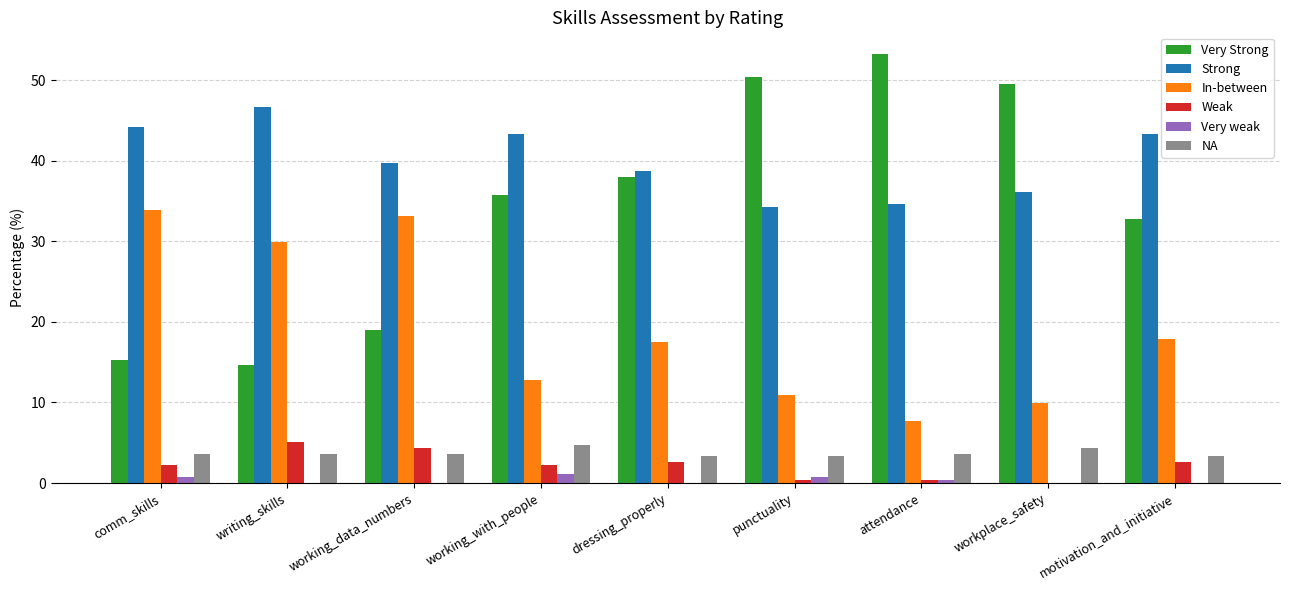

Which series has the widest spread of values?

Very Strong